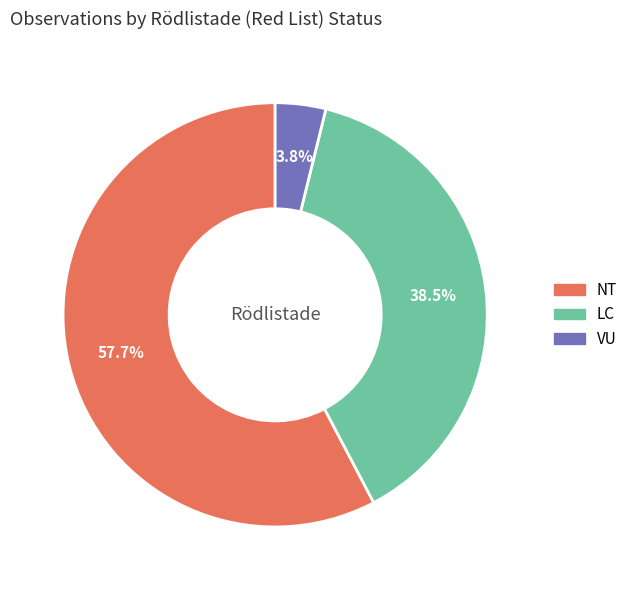

How many segments does this pie chart have?

3